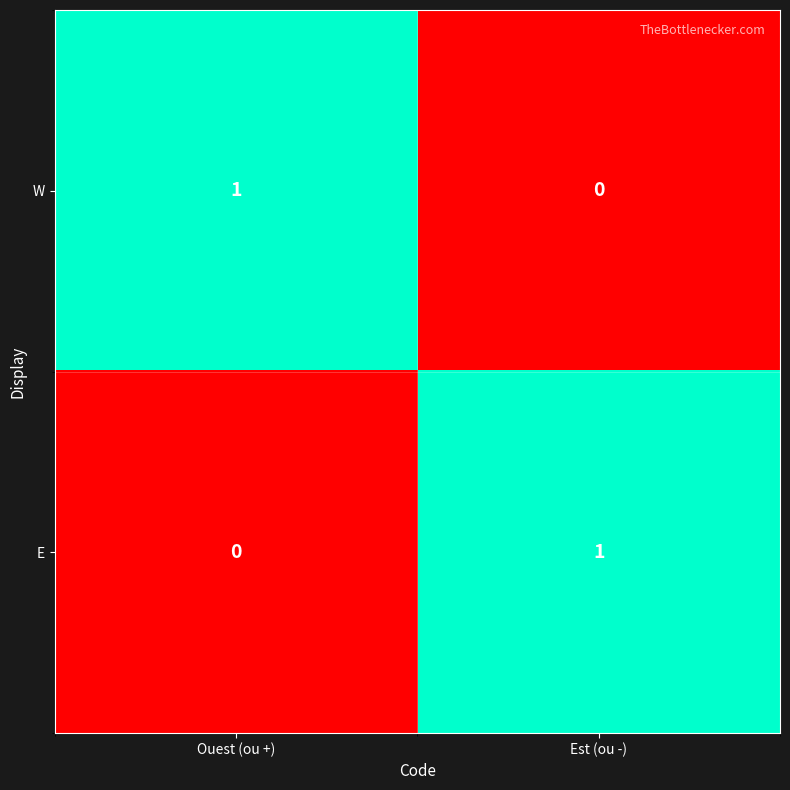

At which label is E closest to 0?

Ouest (ou +)